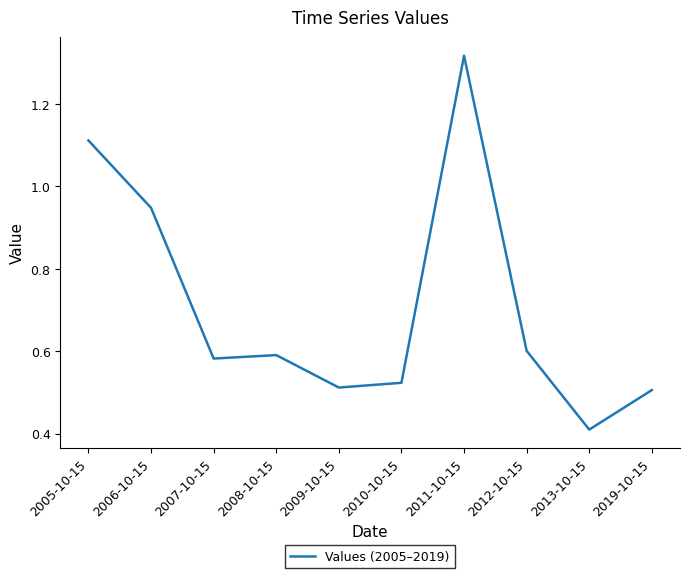

What is the change in value from 2006-10-15 to 2019-10-15?

-0.4